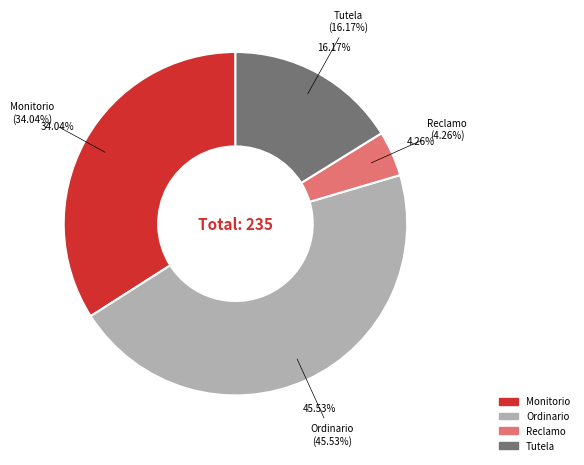

What is the smallest slice in the pie chart?

Reclamo